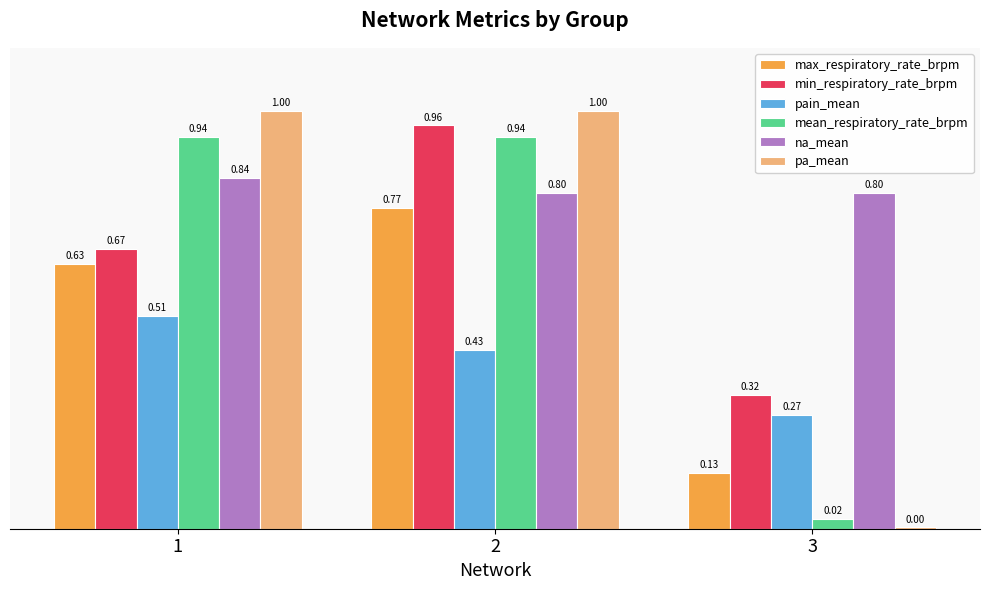

How many groups of bars are there?

3